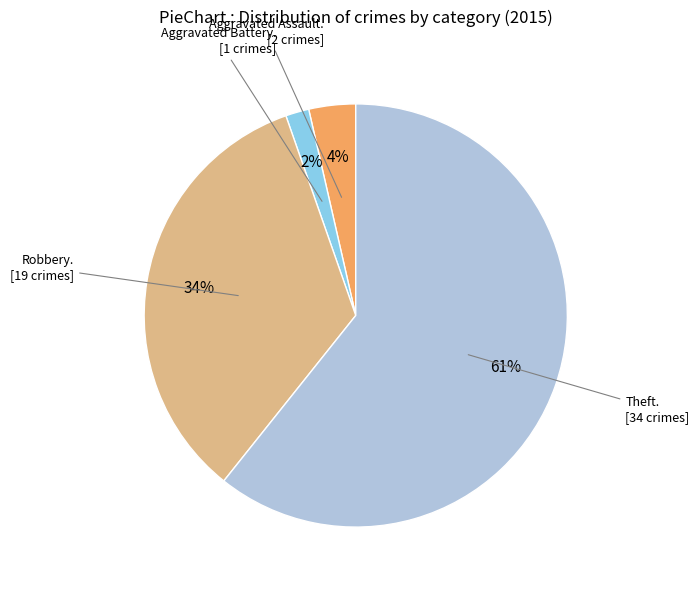

To the nearest percent, what is the average slice percentage?

25%